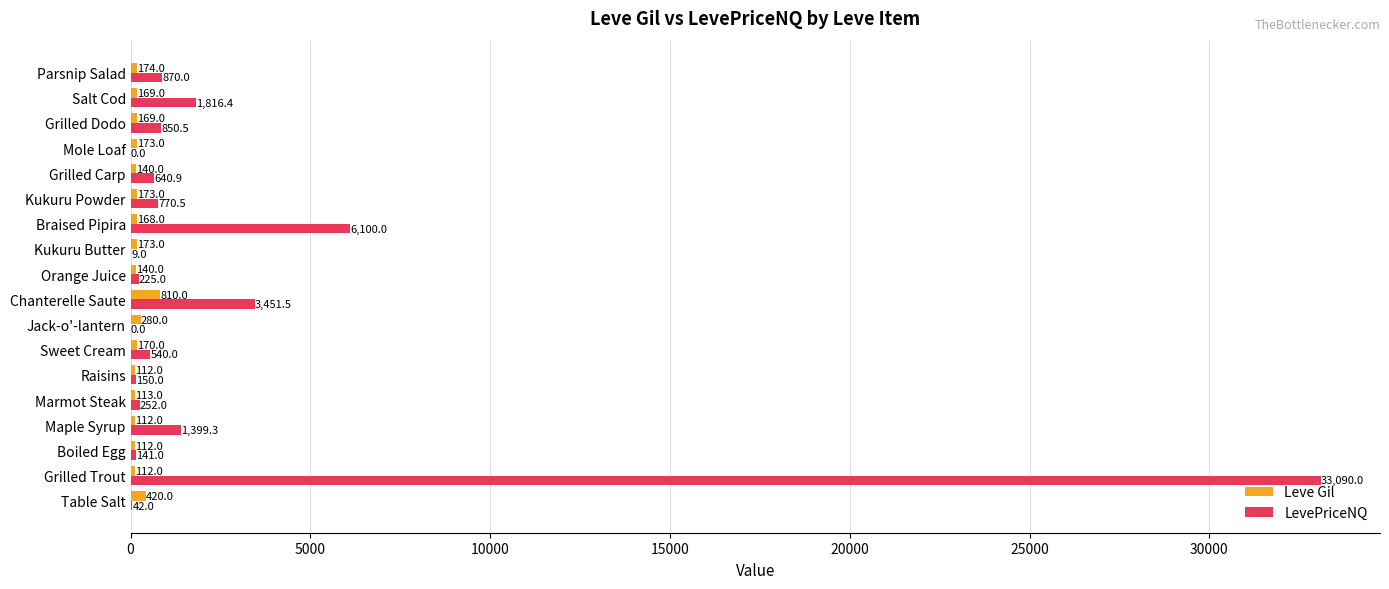

The Leve Gil series shows 173.0 at Kukuru Powder. True or false?

True